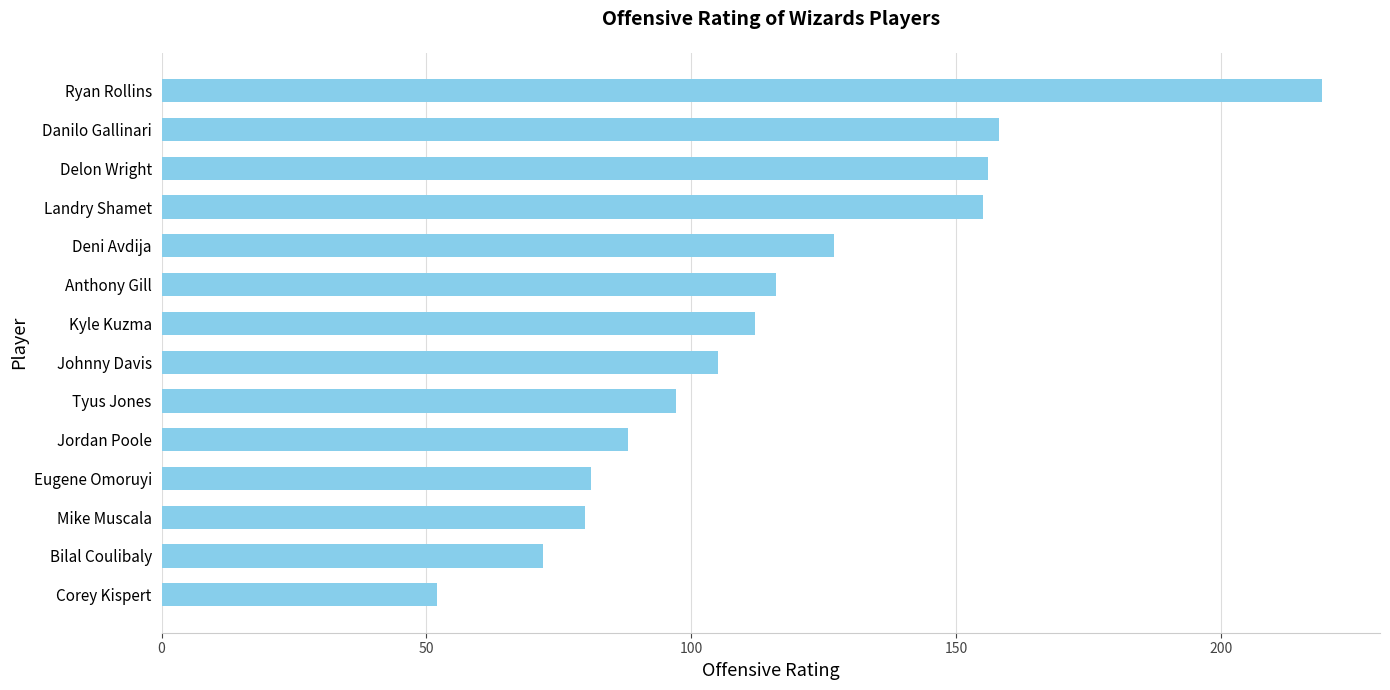

The value at Johnny Davis is 105. True or false?

True